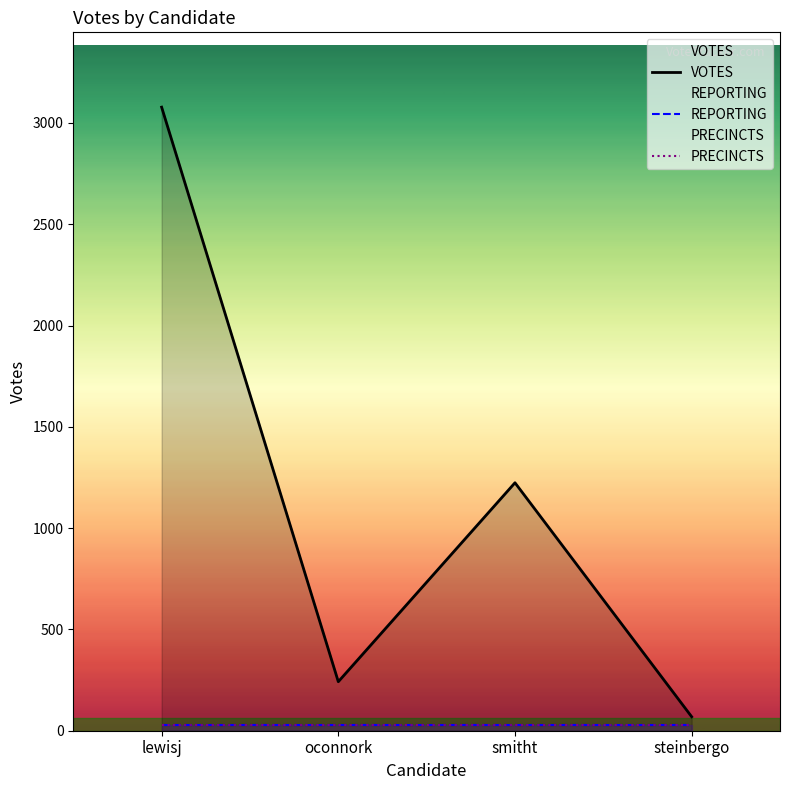

Rank the categories by VOTES value from lowest to highest.

steinbergo, oconnork, smitht, lewisj